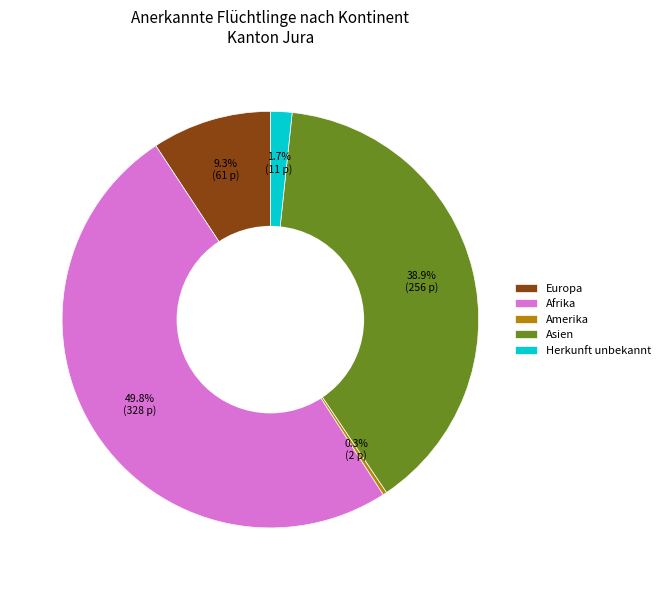

Is it true that Afrika is 36% of the pie?

False